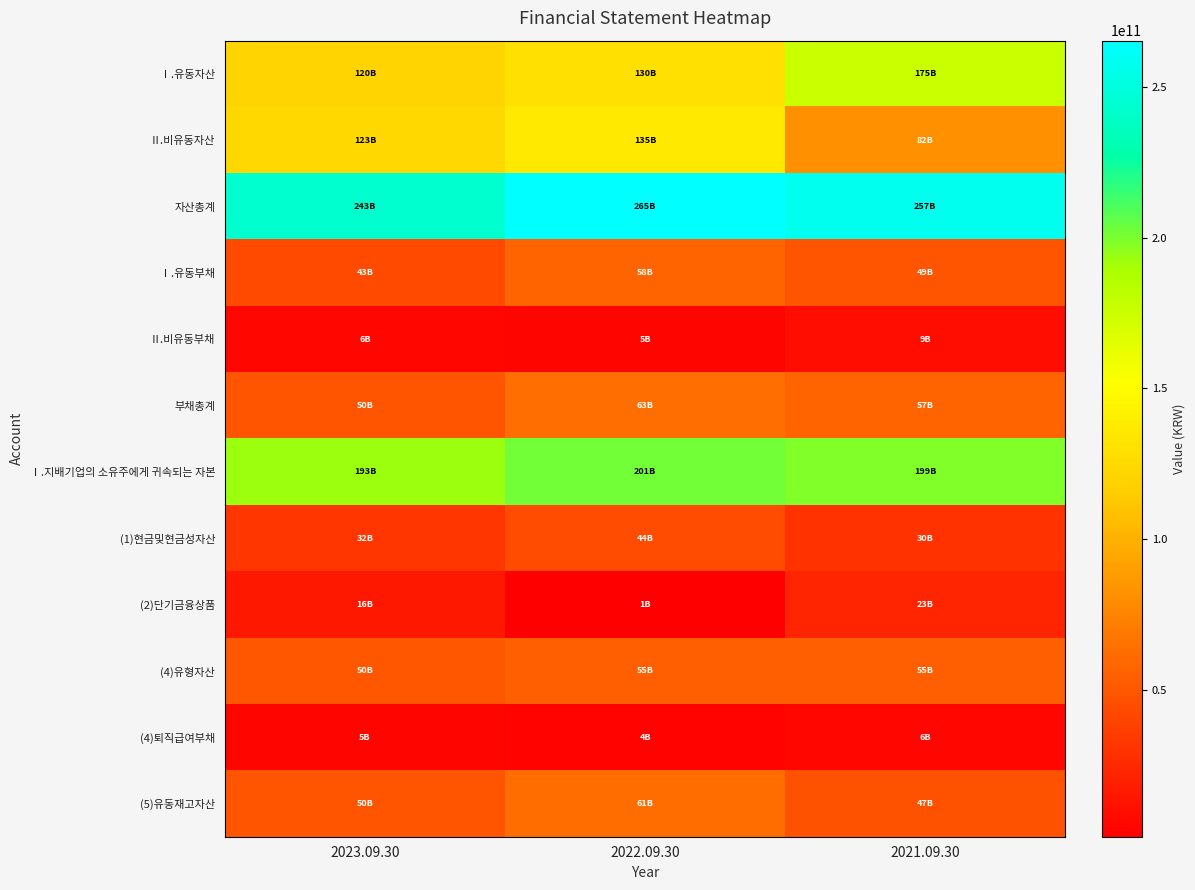

Reading left to right, list all the values displayed in this chart.

Ⅰ.유동자산: 2023.09.30=119966699720	2022.09.30=129797149800	2021.09.30=175106205082
Ⅱ.비유동자산: 2023.09.30=123493872264	2022.09.30=135422893923	2021.09.30=81974115327
자산총계: 2023.09.30=243460571984	2022.09.30=265220043723	2021.09.30=257080320409
Ⅰ.유동부채: 2023.09.30=43315056242	2022.09.30=57734881211	2021.09.30=48511604415
Ⅱ.비유동부채: 2023.09.30=6479575385	2022.09.30=5323993836	2021.09.30=8770830417
부채총계: 2023.09.30=49794631627	2022.09.30=63058875047	2021.09.30=57282434832
Ⅰ.지배기업의 소유주에게 귀속되는 자본: 2023.09.30=192931909188	2022.09.30=201365521065	2021.09.30=199020818153
(1)현금및현금성자산: 2023.09.30=31684233144	2022.09.30=44155928170	2021.09.30=29570516597
(2)단기금융상품: 2023.09.30=15620520993	2022.09.30=1465659385	2021.09.30=22529783573
(4)유형자산: 2023.09.30=50006481233	2022.09.30=54678943966	2021.09.30=54740456477
(4)퇴직급여부채: 2023.09.30=5054896011	2022.09.30=3821747001	2021.09.30=6119980681
(5)유동재고자산: 2023.09.30=49584326974	2022.09.30=61393078431	2021.09.30=47376449919